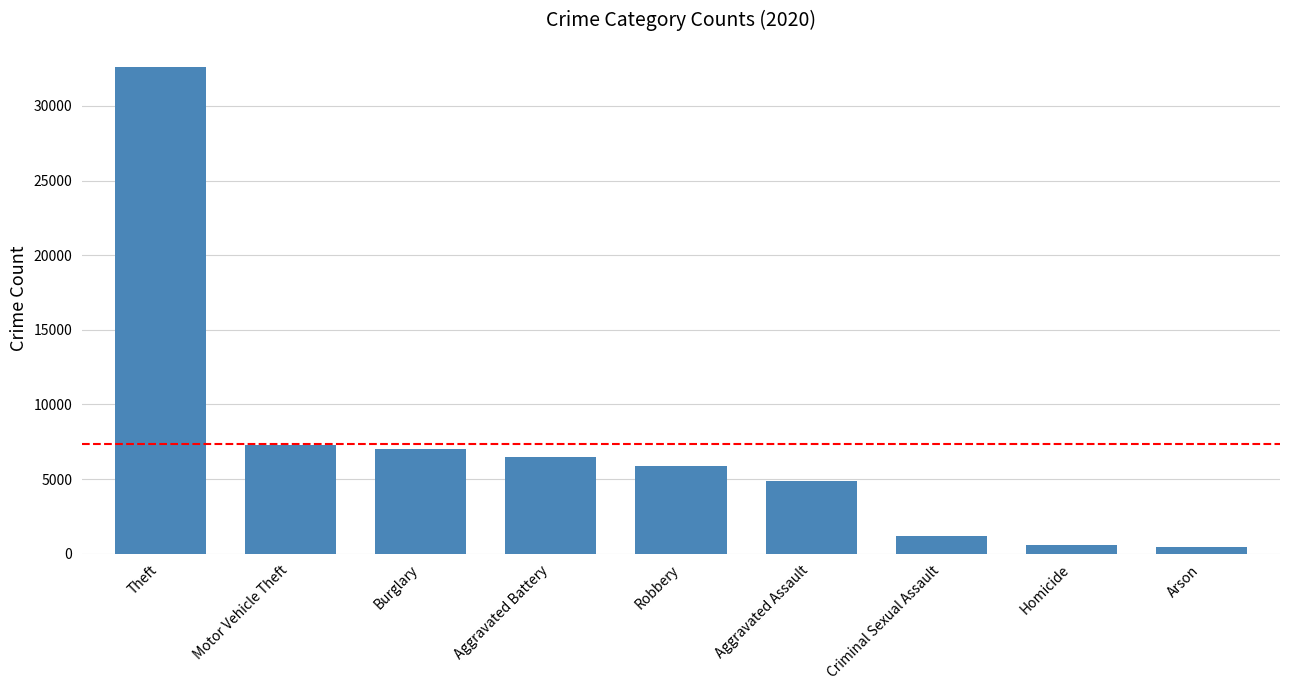

What is the value of the 4th bar from the left?

6470